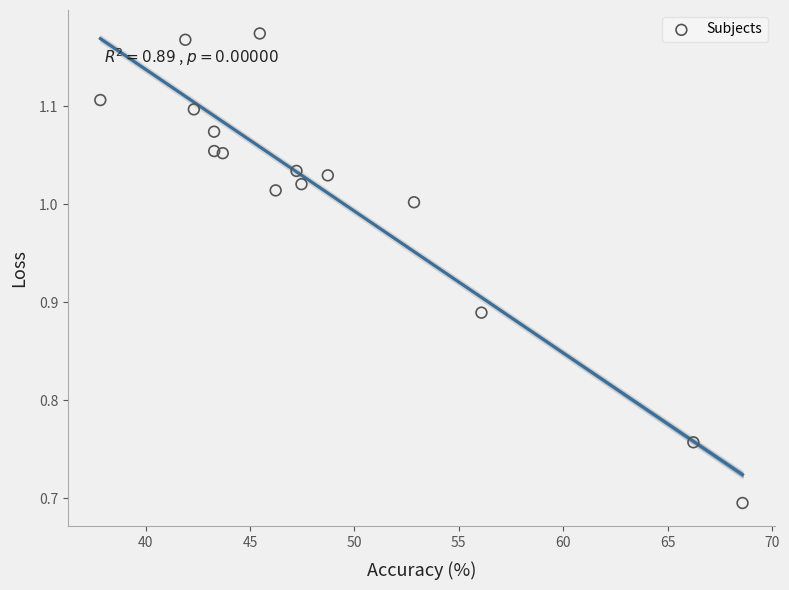

What Y value in the scatter plot is closest to 0?

0.7